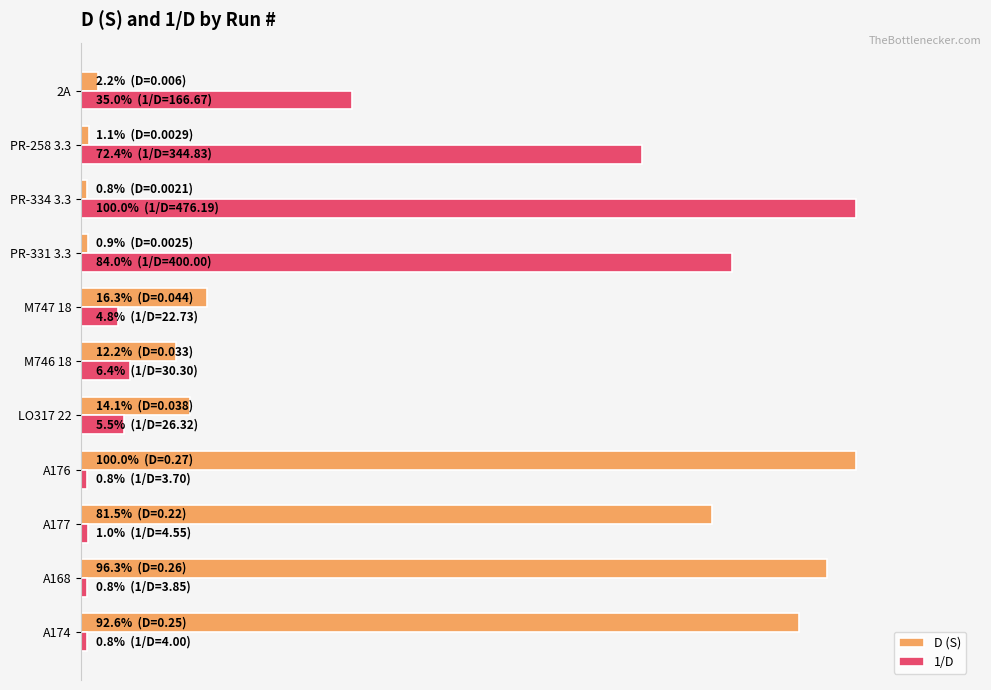

What are all the series names shown in the legend?

D (S), 1/D